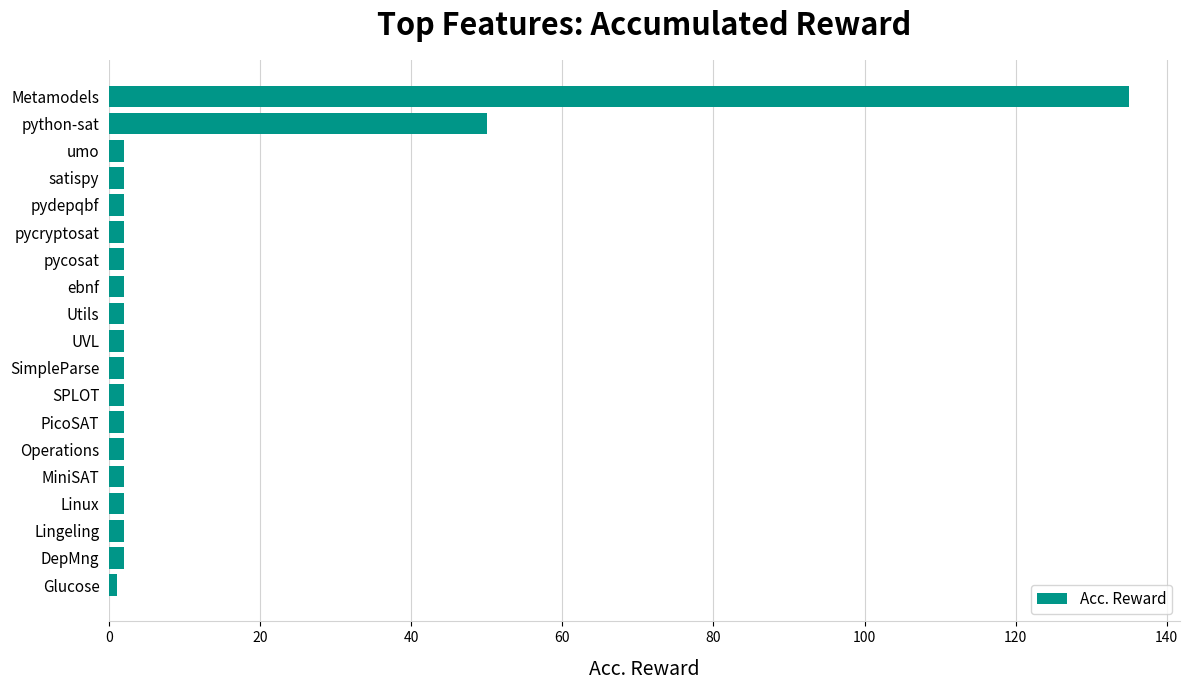

What is the minimum value shown in the chart?

1